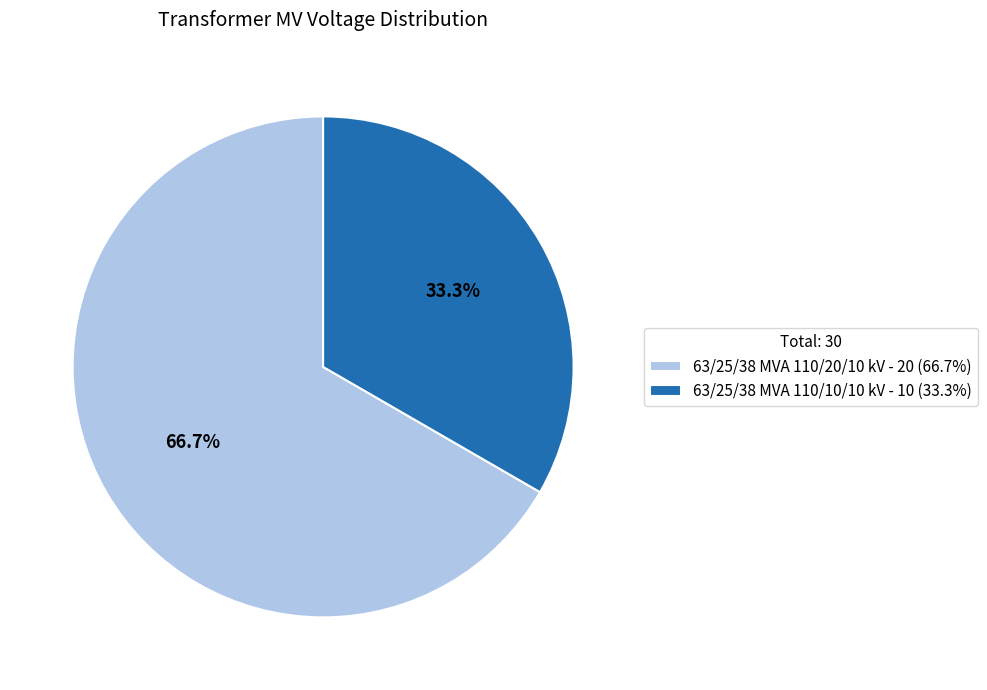

Count the number of slices in the pie.

2